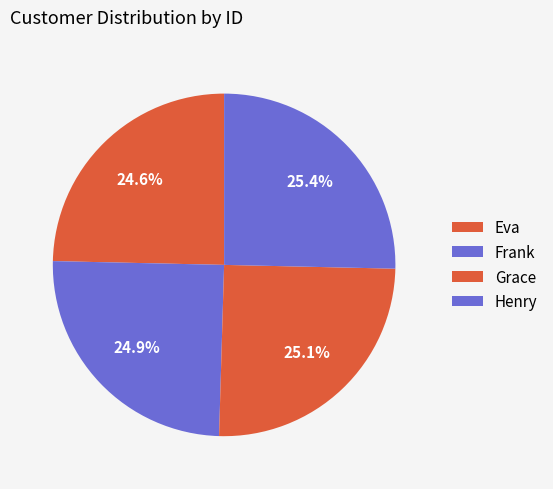

Approximately how many times larger is the value at Henry compared to Eva?

1.0